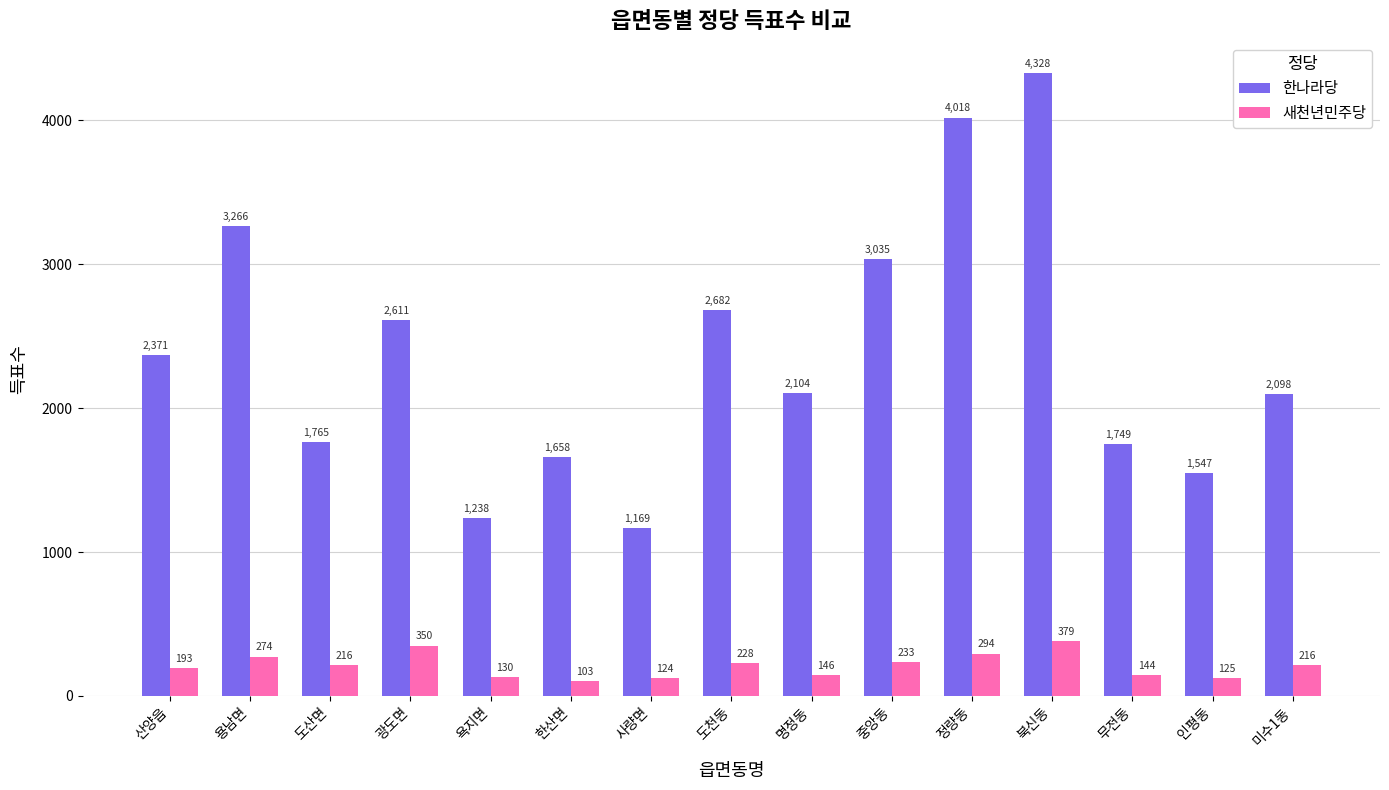

Which series has the largest total across all categories?

한나라당